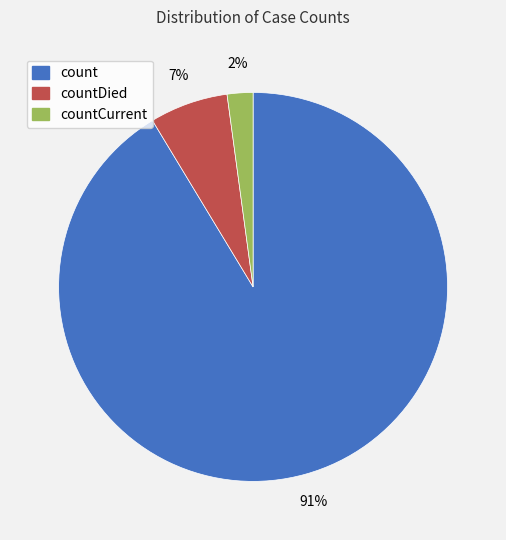

To the nearest percent, what is the difference between the largest and smallest slice percentages?

89%